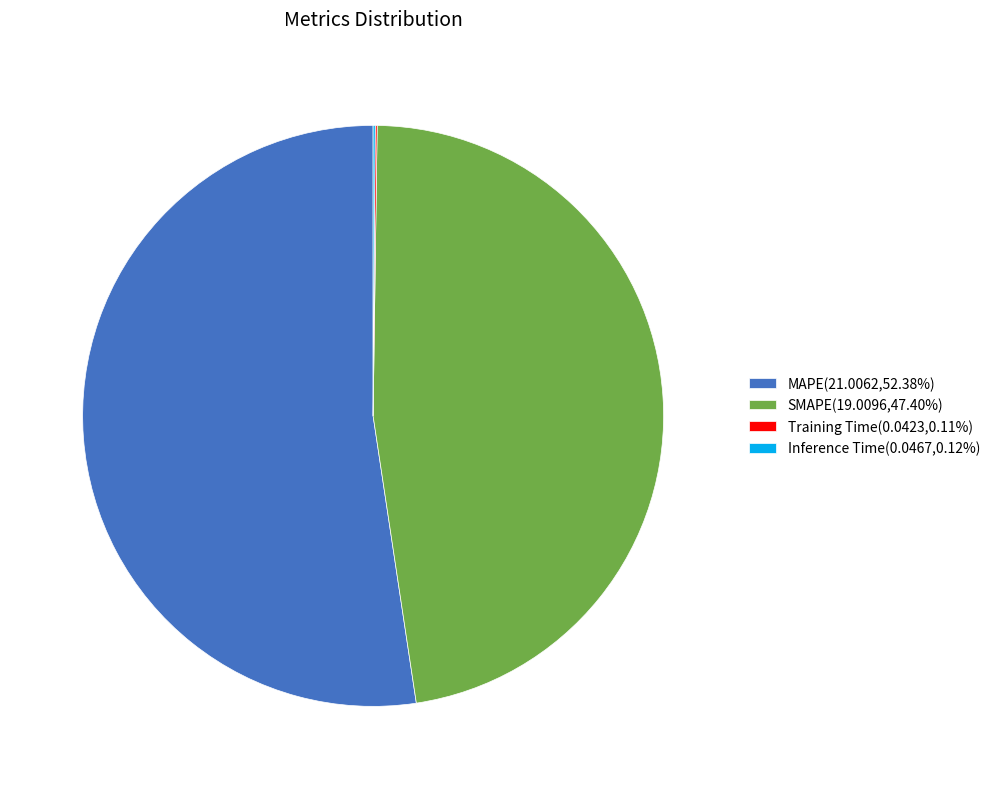

Is there any slice that represents more than half of the pie?

Yes